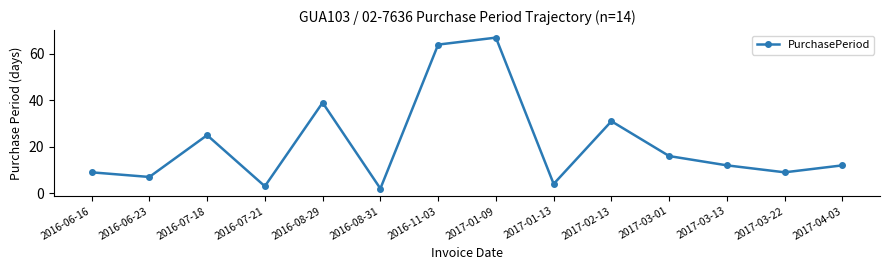

Between 2017-01-13 and 2017-02-13, which is larger?

2017-02-13